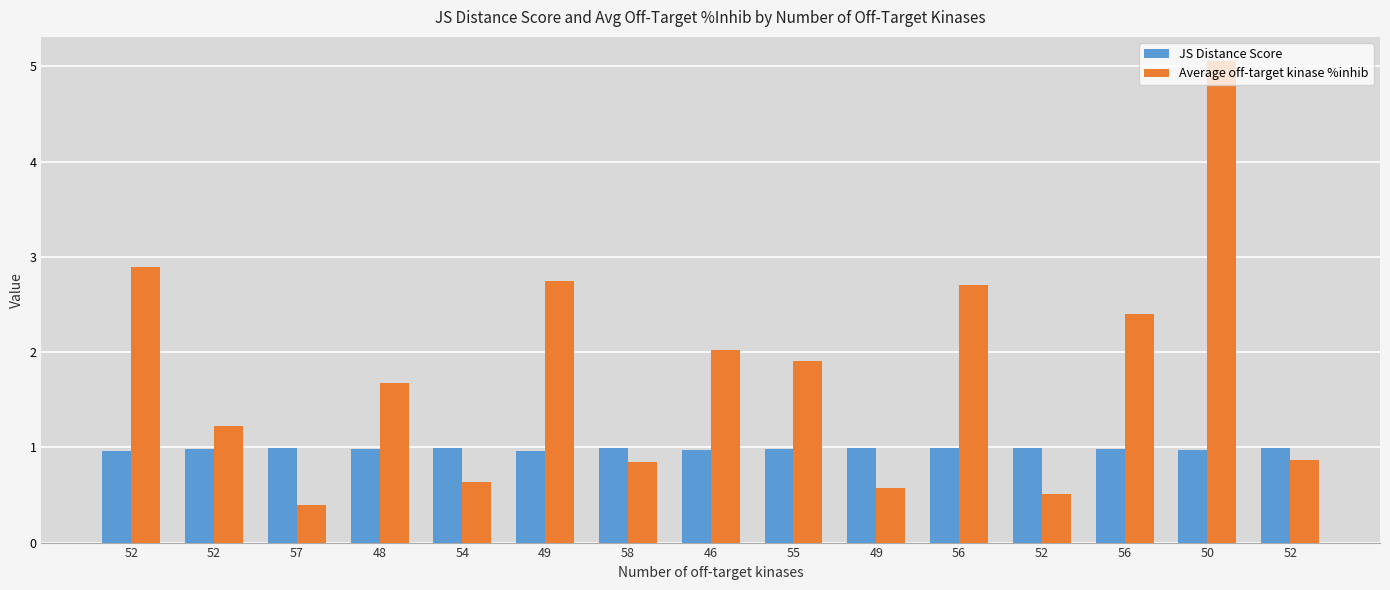

What are all the series names shown in the legend?

JS Distance Score, Average off-target kinase %inhib